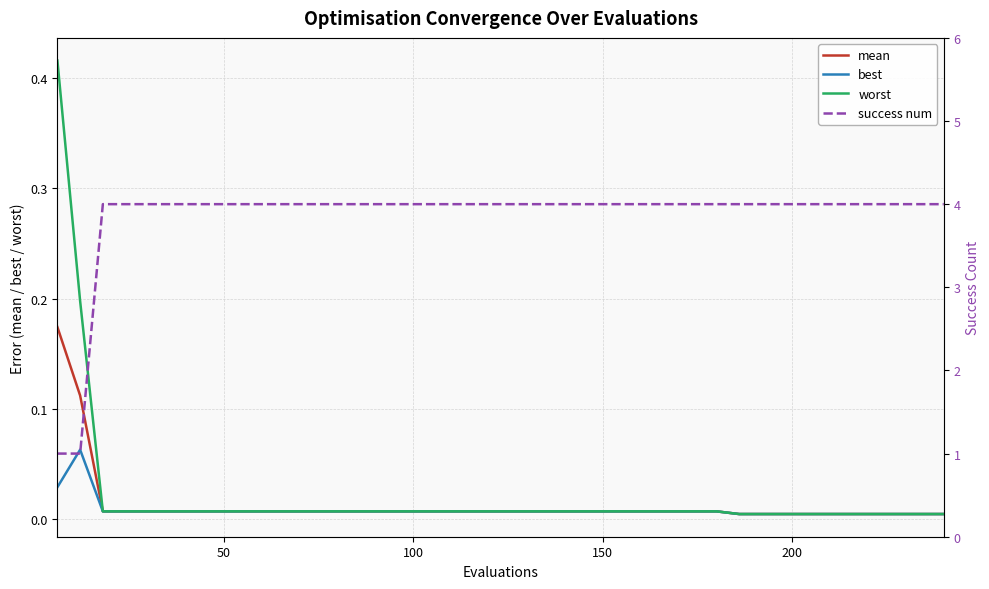

What are all the series names shown in the legend?

mean, best, worst, success num